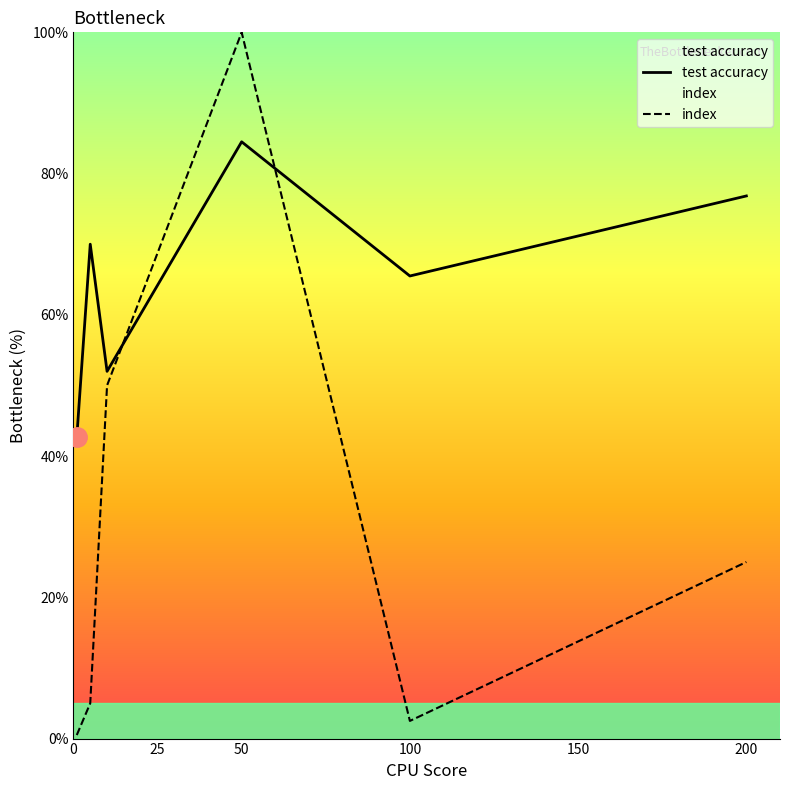

Is this an area chart (filled region under the line)?

No